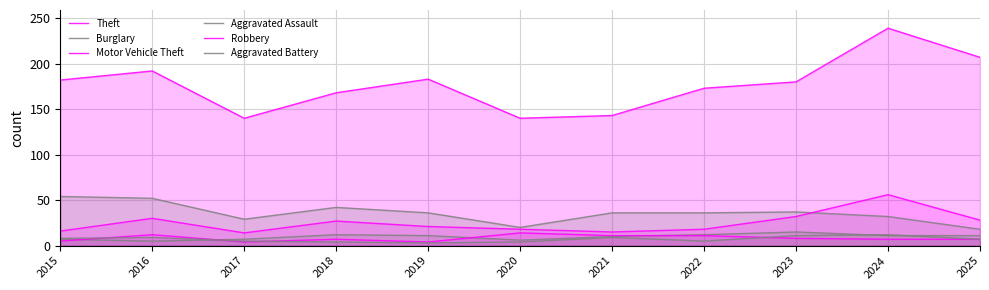

What is the average value of the Aggravated Battery series?

7